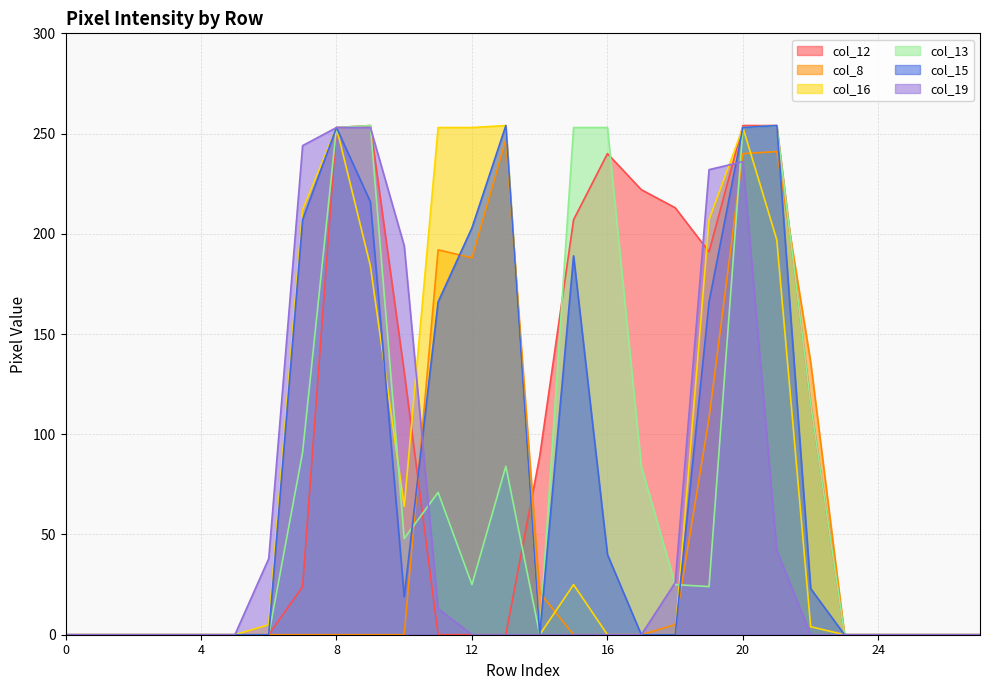

The value of col_13 at 24 is 151. True or false?

False